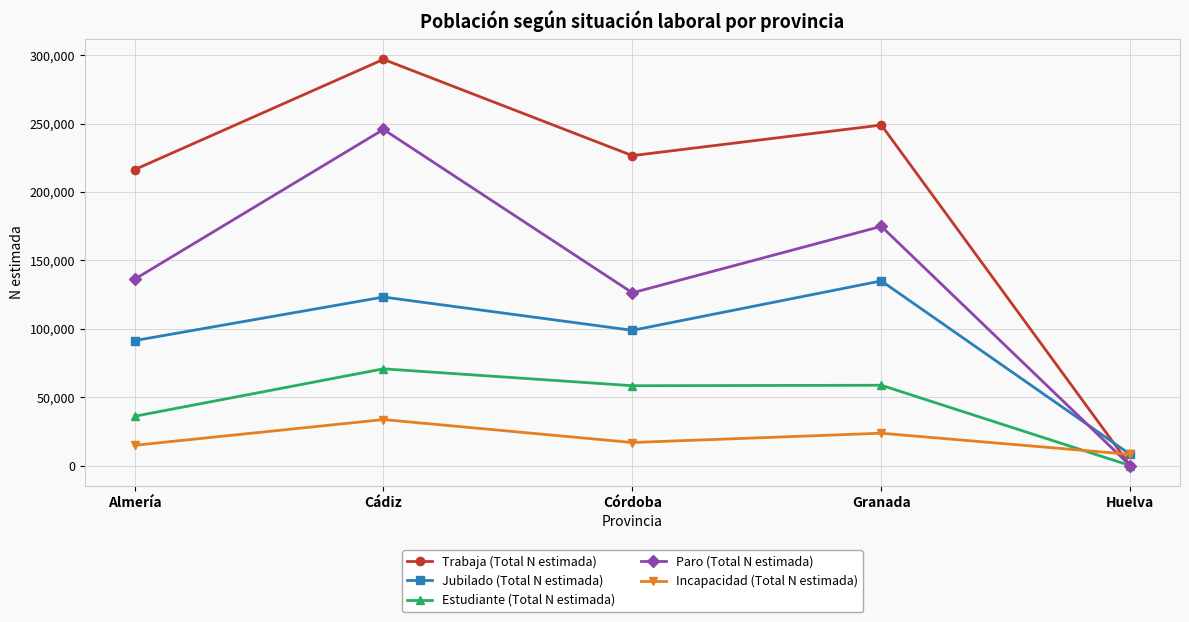

Rank the series at Almería from highest to lowest value.

Trabaja (Total N estimada), Paro (Total N estimada), Jubilado (Total N estimada), Estudiante (Total N estimada), Incapacidad (Total N estimada)